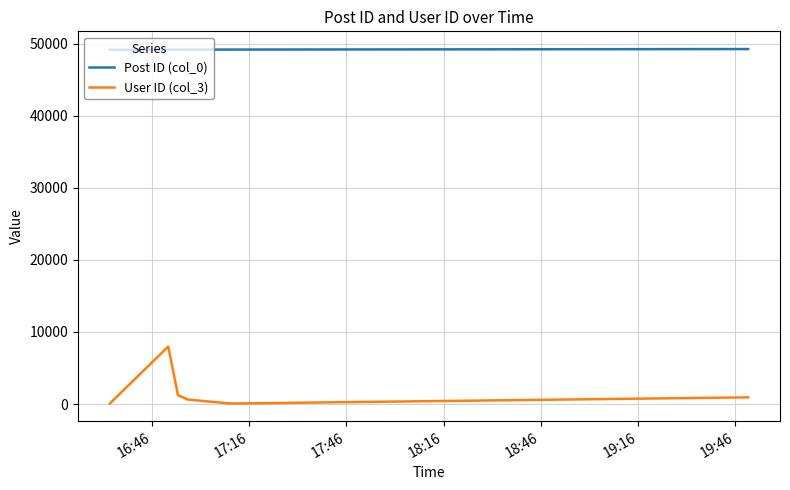

True or false: Post ID (col_0) and User ID (col_3) intersect in this chart.

False